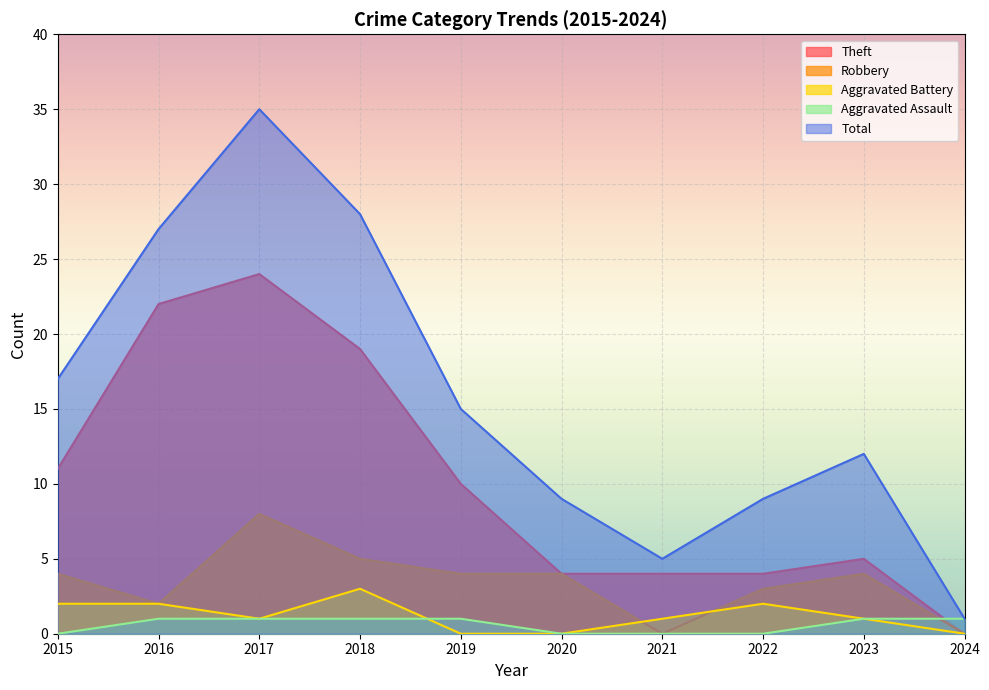

What is the highest value of the Robbery series?

8